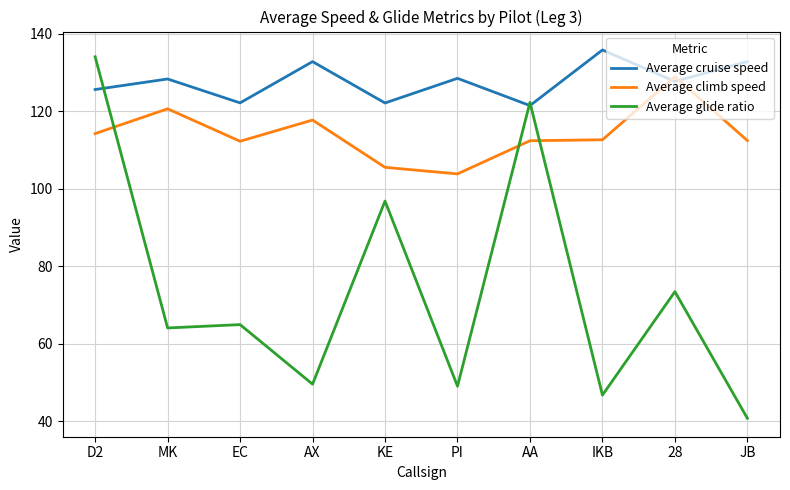

Where is Average glide ratio nearest to the value 87?

KE